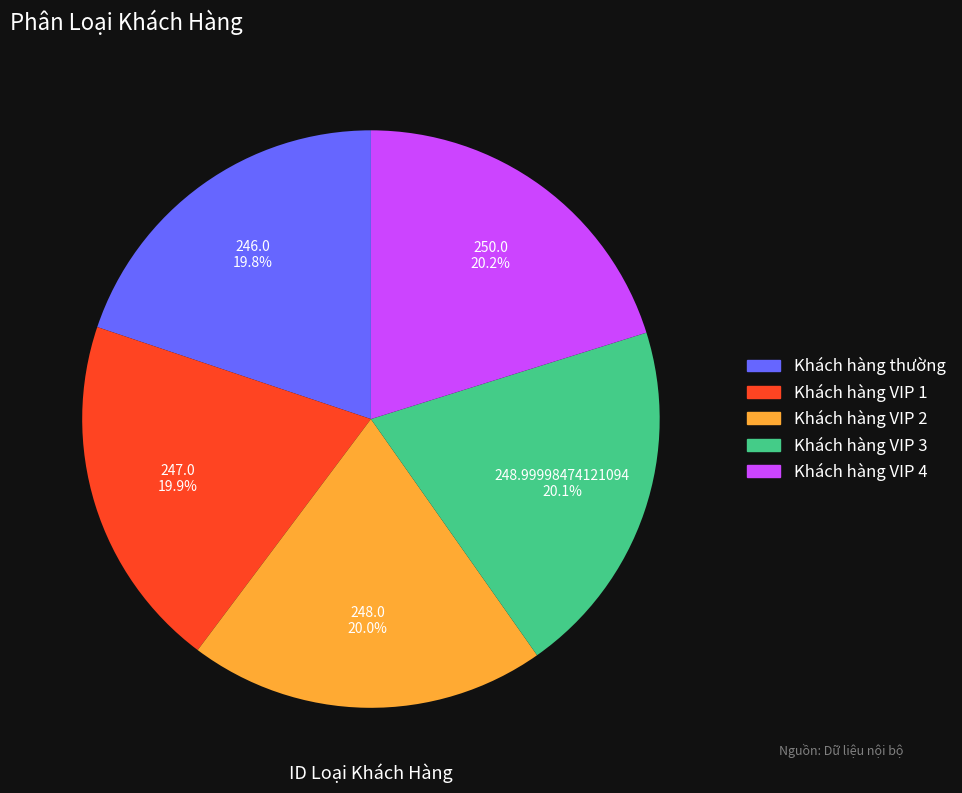

The Khách hàng VIP 4 slice represents 20% of the pie. True or false?

True